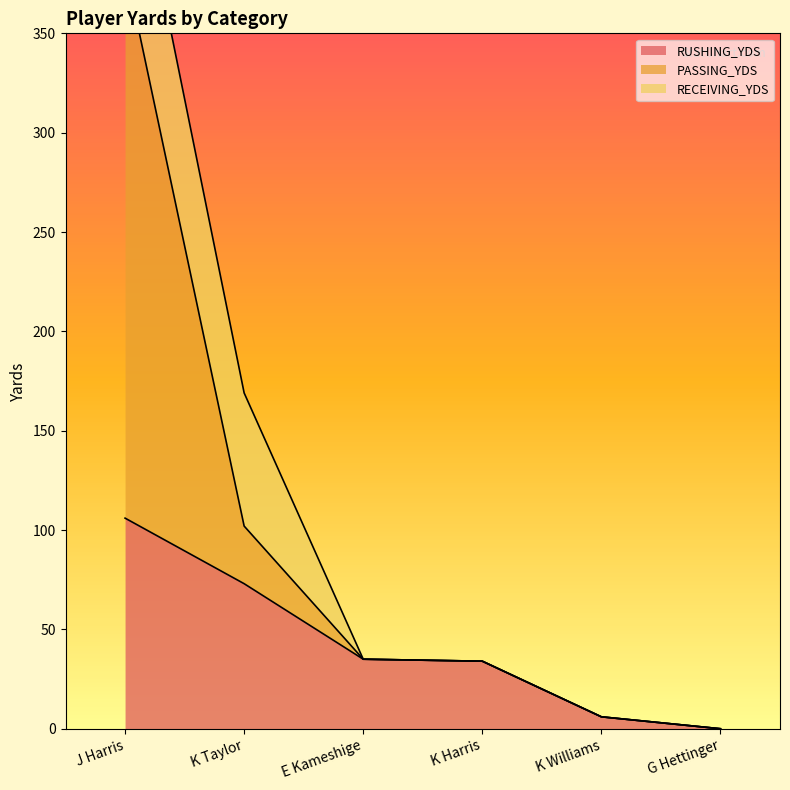

What is the average value of the PASSING_YDS series?

94